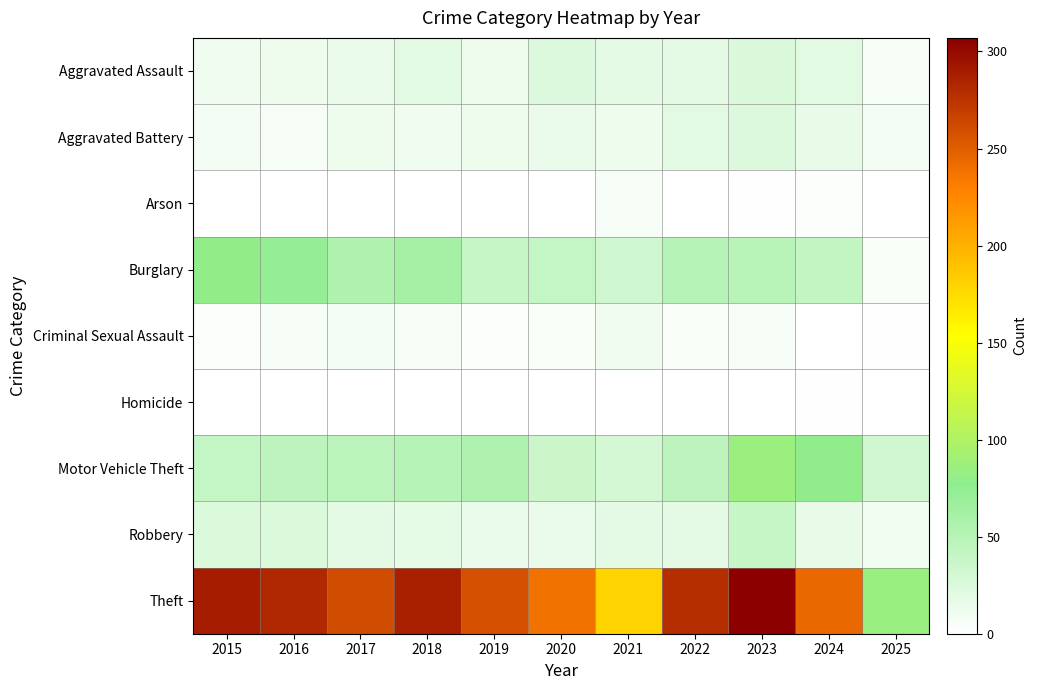

Reading left to right, what are all the values shown in this chart?

Aggravated Assault: 2015=11	2016=12	2017=14	2018=20	2019=12	2020=23	2021=18	2022=19	2023=26	2024=21	2025=5
Aggravated Battery: 2015=8	2016=6	2017=13	2018=11	2019=12	2020=14	2021=12	2022=20	2023=23	2024=16	2025=8
Arson: 2015=1	2016=0	2017=1	2018=0	2019=1	2020=0	2021=6	2022=0	2023=2	2024=3	2025=0
Burglary: 2015=80	2016=73	2017=56	2018=62	2019=39	2020=40	2021=33	2022=50	2023=49	2024=41	2025=4
Criminal Sexual Assault: 2015=3	2016=5	2017=8	2018=7	2019=3	2020=4	2021=10	2022=4	2023=6	2024=0	2025=2
Homicide: 2015=1	2016=1	2017=1	2018=1	2019=0	2020=0	2021=1	2022=1	2023=0	2024=2	2025=0
Motor Vehicle Theft: 2015=40	2016=45	2017=47	2018=50	2019=54	2020=37	2021=30	2022=45	2023=86	2024=79	2025=32
Robbery: 2015=24	2016=24	2017=18	2018=17	2019=14	2020=14	2021=19	2022=18	2023=39	2024=16	2025=9
Theft: 2015=290	2016=283	2017=261	2018=287	2019=259	2020=238	2021=179	2022=279	2023=307	2024=244	2025=84